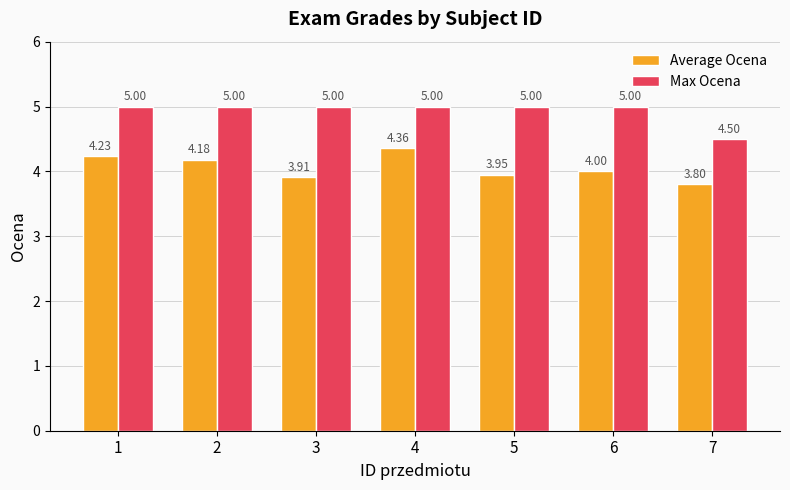

What is the difference between the highest and lowest values at 2?

0.8